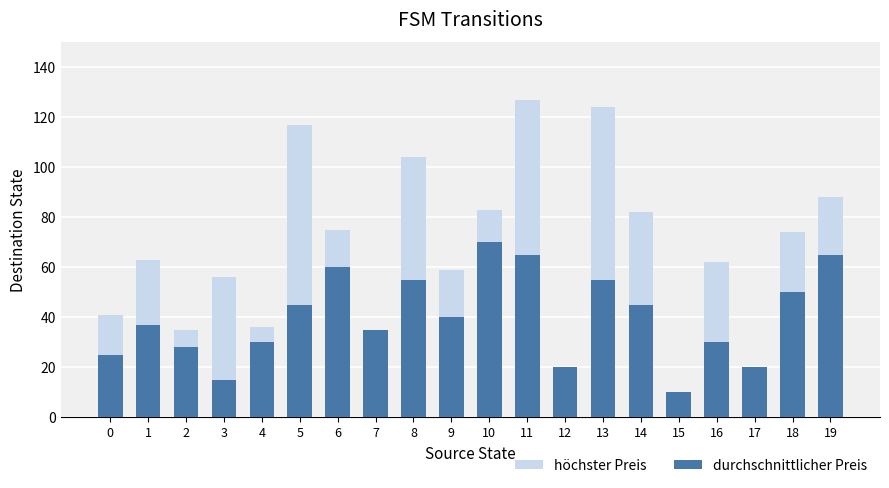

What is the sum of the höchster Preis values at 4 and 19?

124